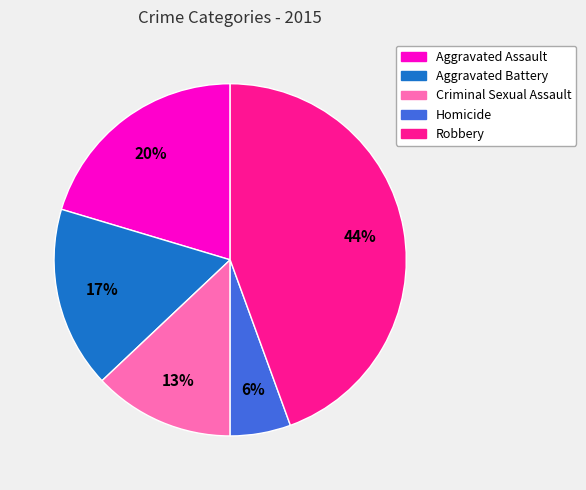

Combined, do Robbery and Aggravated Battery account for over 50%?

Yes